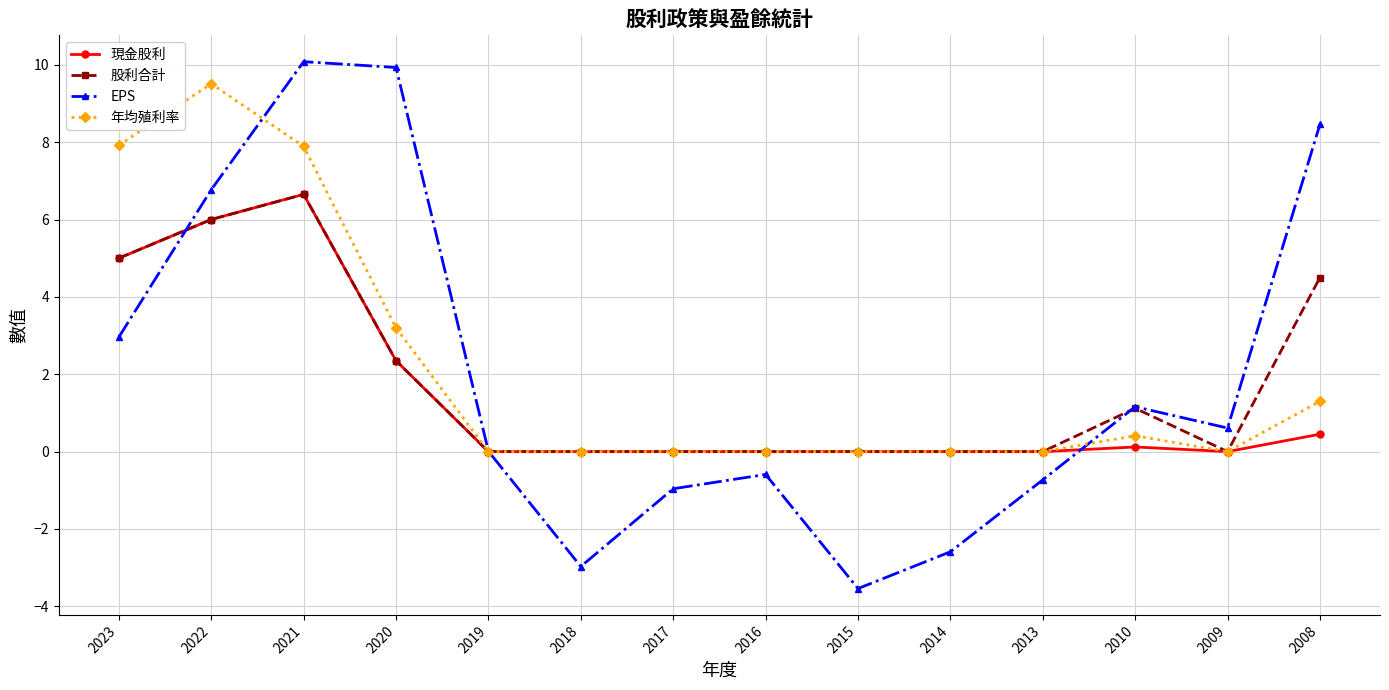

What is the minimum value shown in the chart?

-3.5